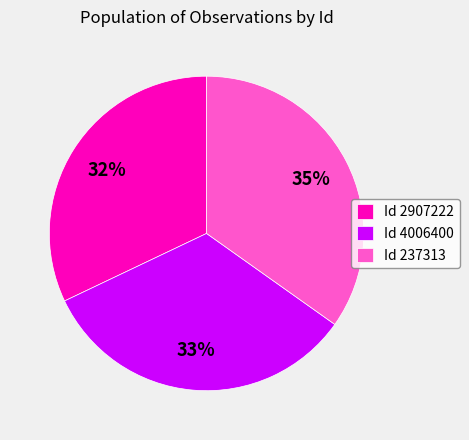

Is there any slice that represents more than half of the pie?

No